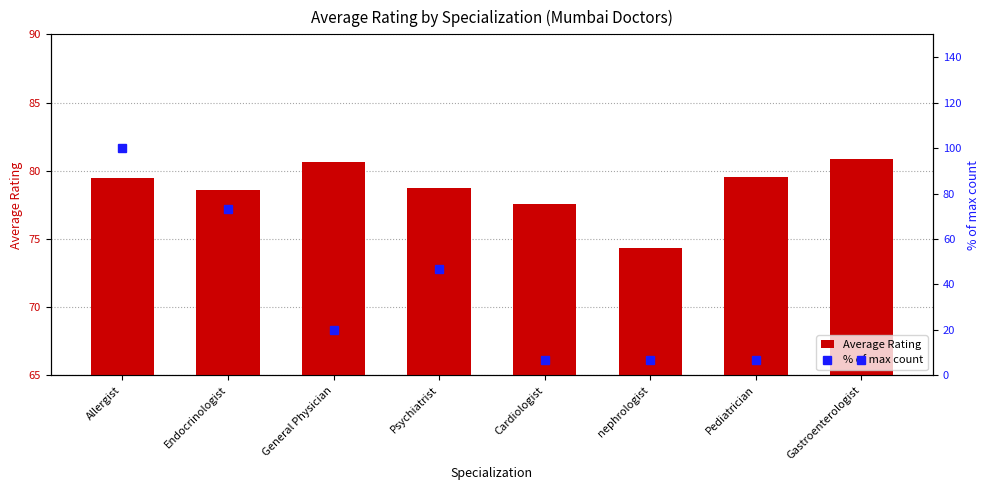

What is the difference between the maximum and second lowest values in the Average Rating series?

3.3